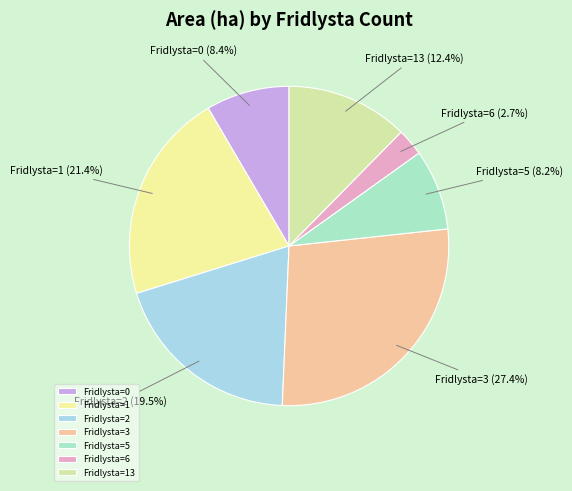

Which slice is the smallest?

Fridlysta=6